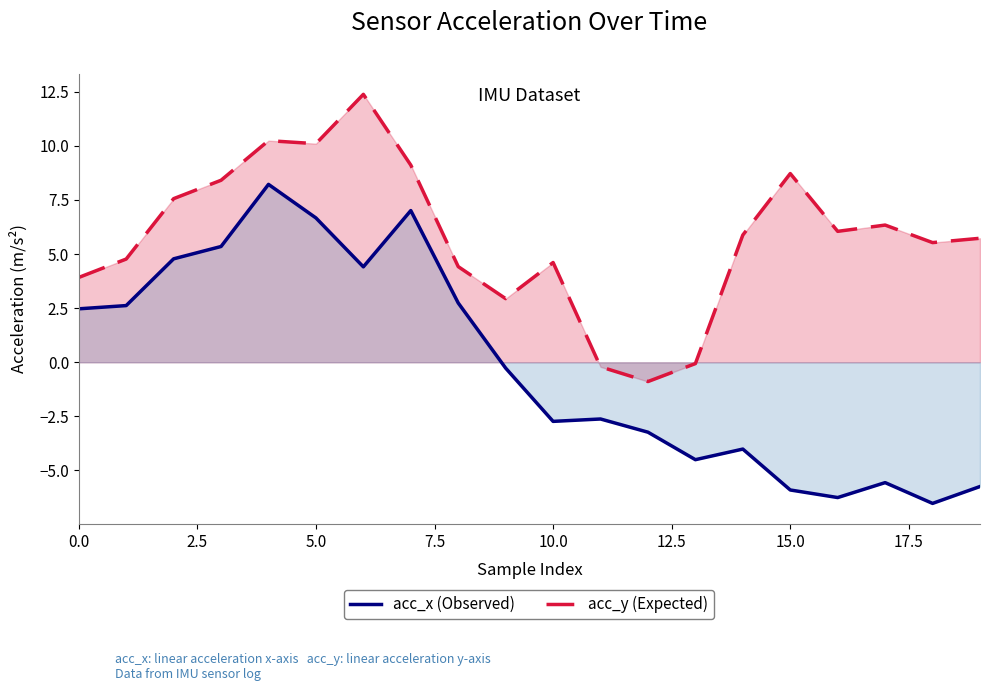

What is the average value of the acc_x (Observed) series?

-0.2